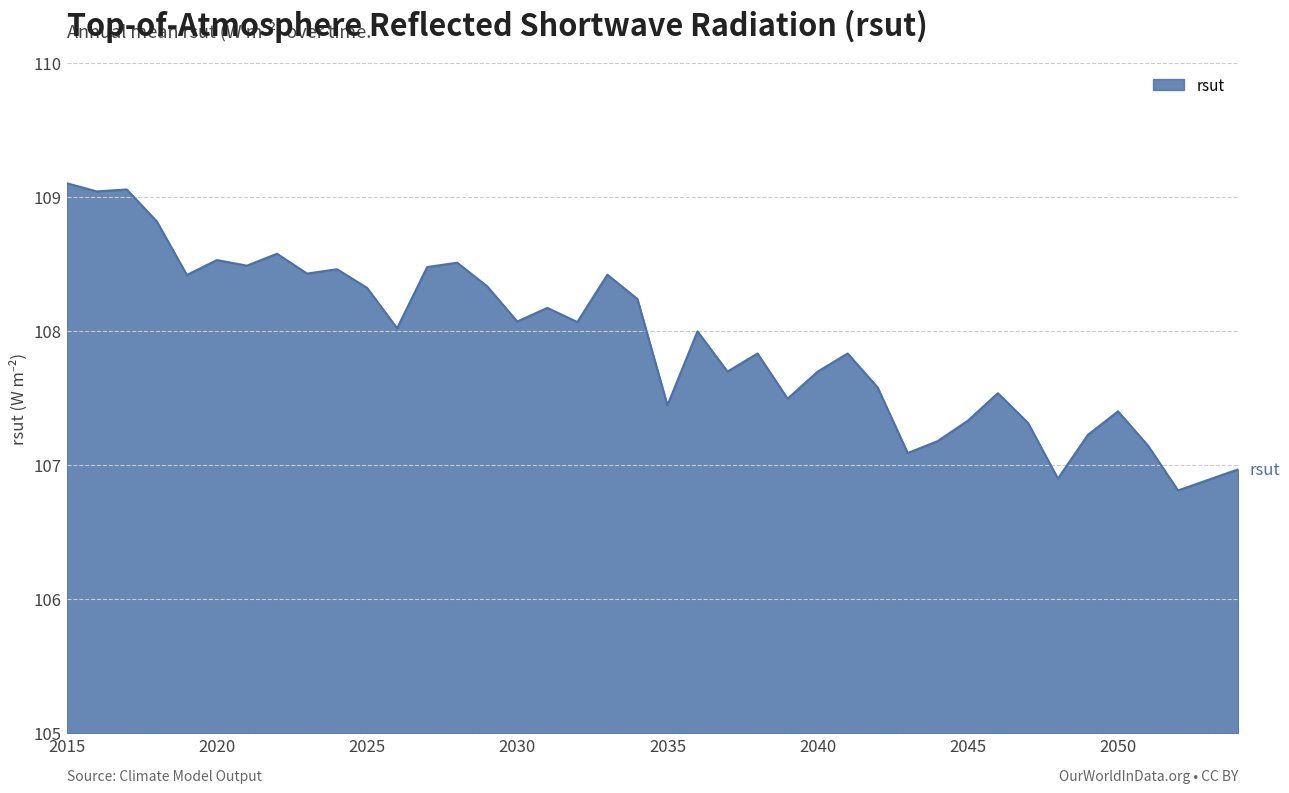

What is the difference between the maximum and minimum values?

2.3